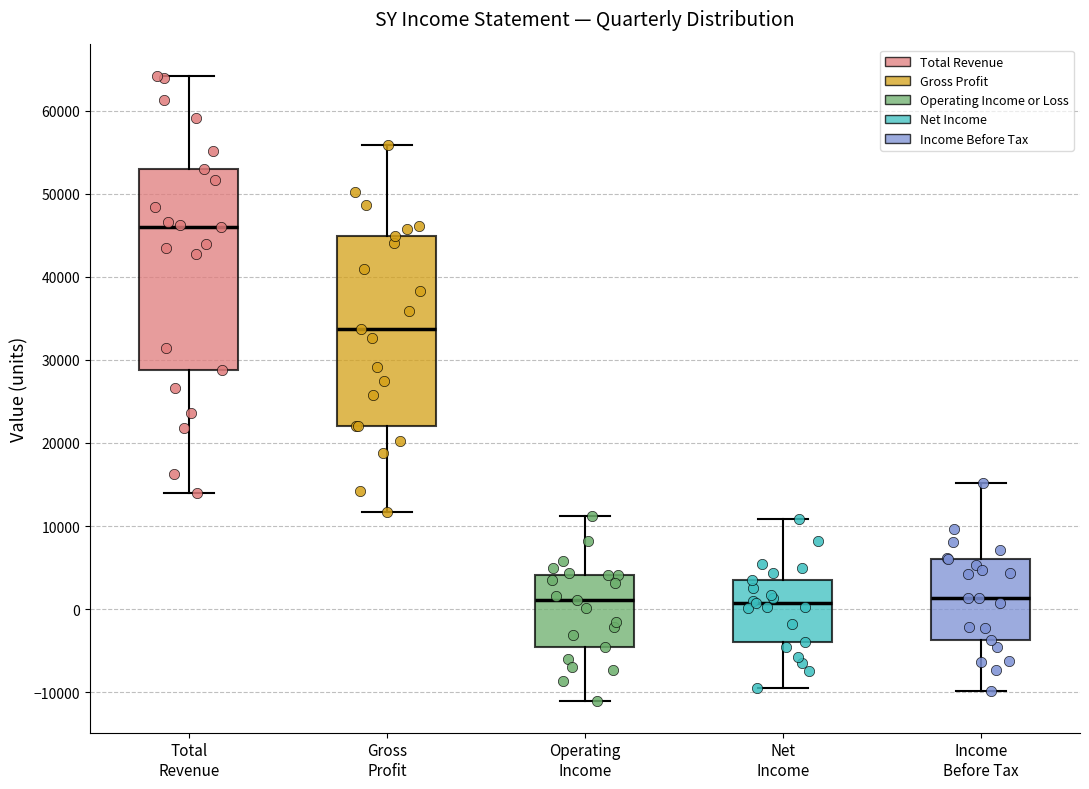

Which box has the highest median line?

Total Revenue